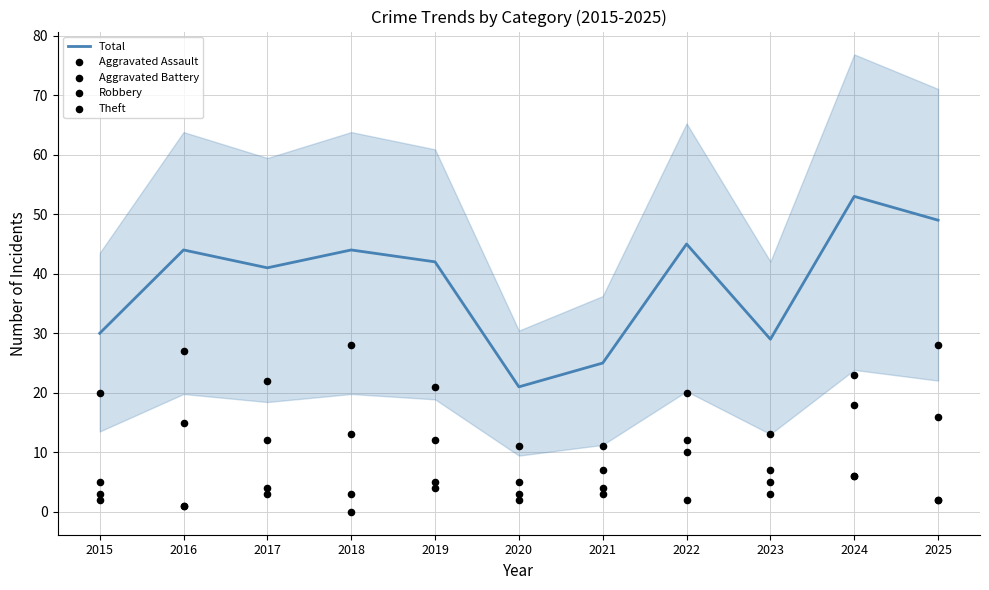

At how many categories does at least one series exceed 7?

11